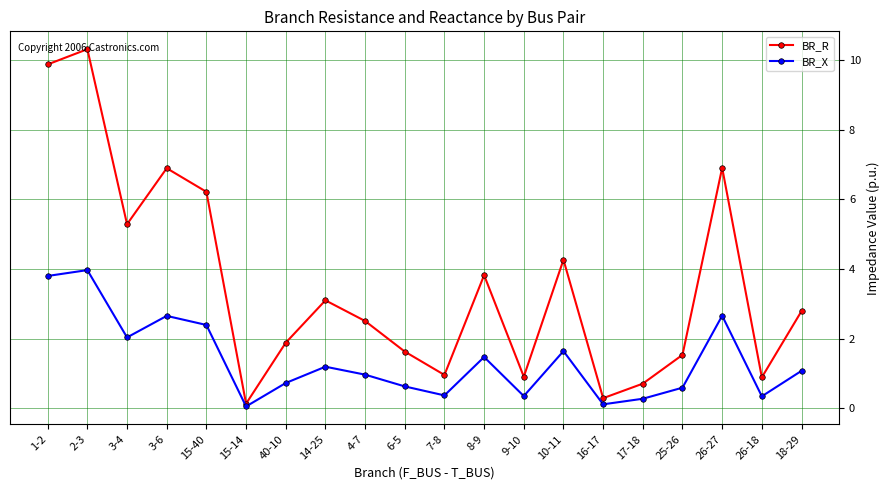

What is the spread (max minus min) of values at 16-17?

0.2